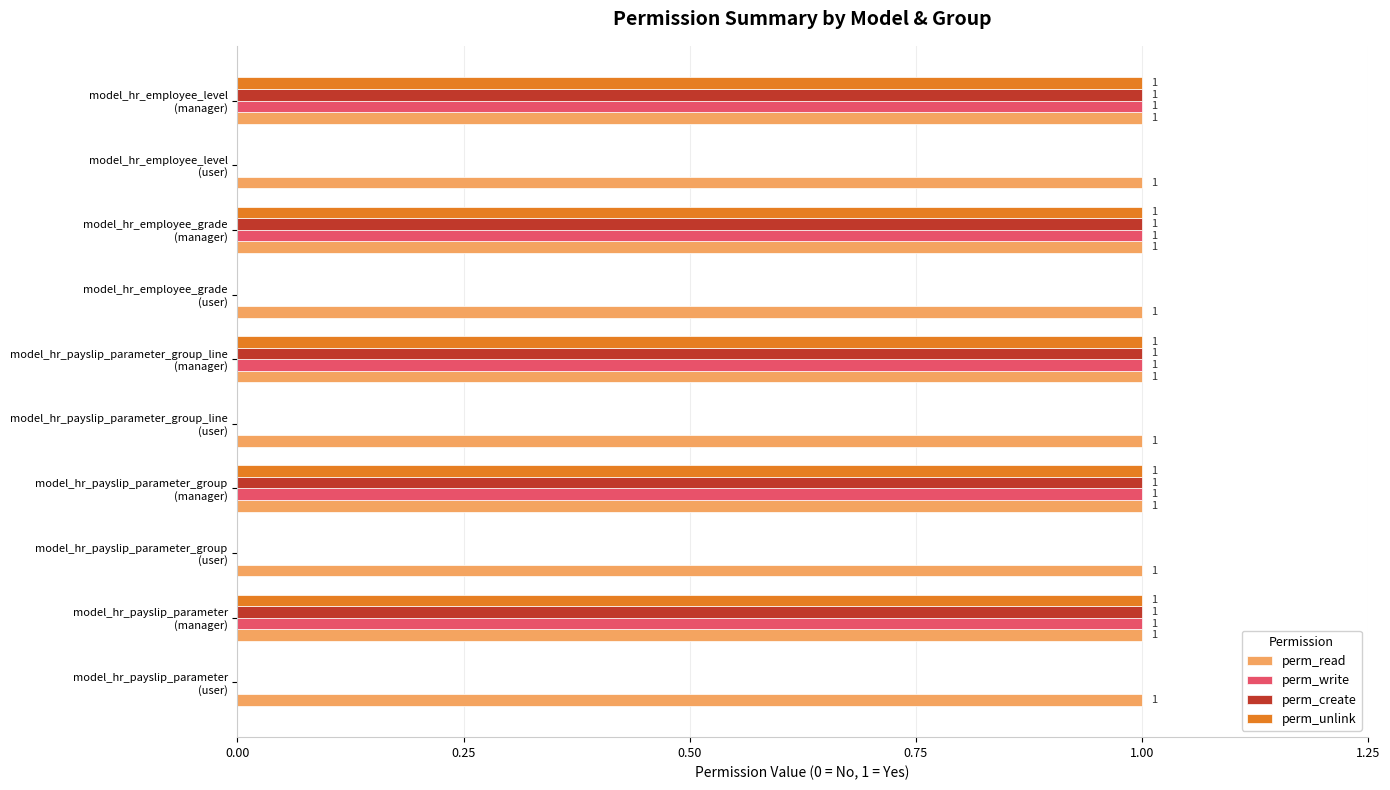

What is the sum of all perm_read values?

10